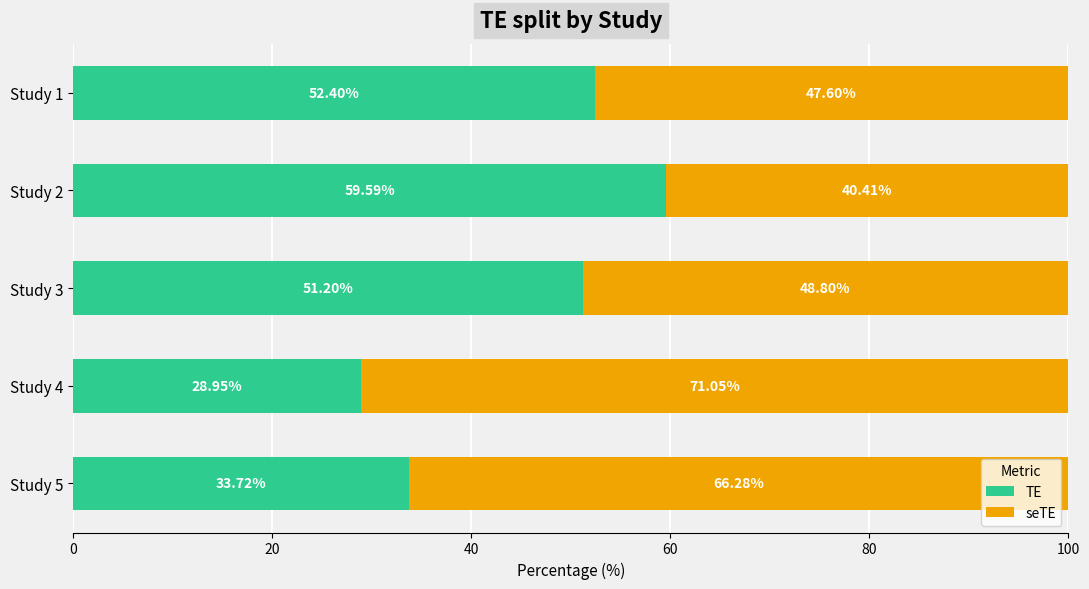

How many series are shown in this chart?

2